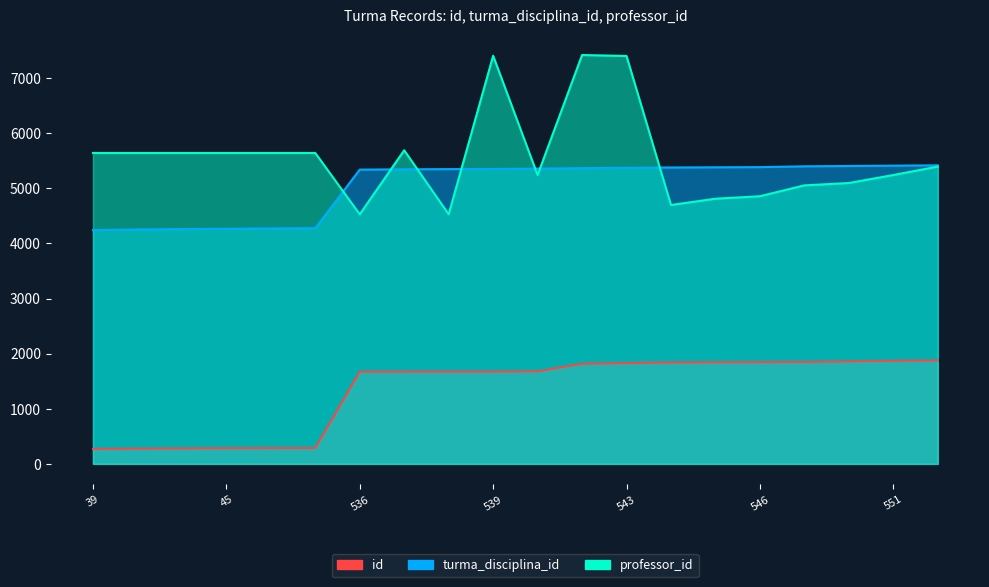

What is the minimum value shown in the chart?

271